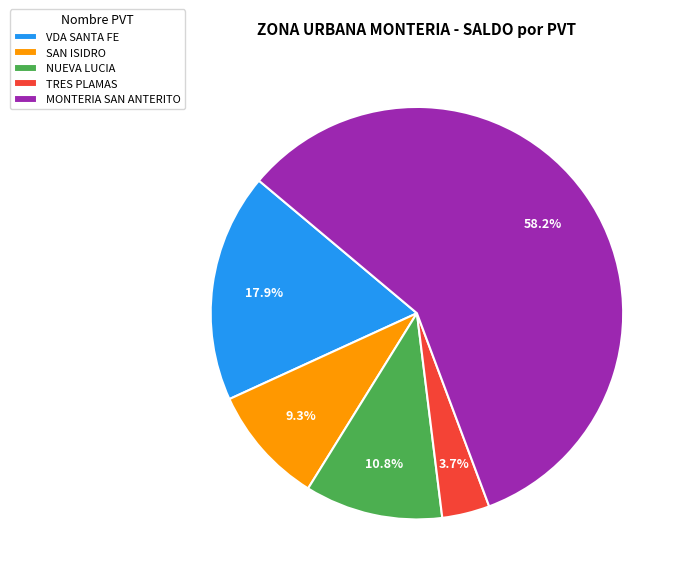

Rank the categories by value from lowest to highest.

TRES PLAMAS, SAN ISIDRO, NUEVA LUCIA, VDA SANTA FE, MONTERIA SAN ANTERITO